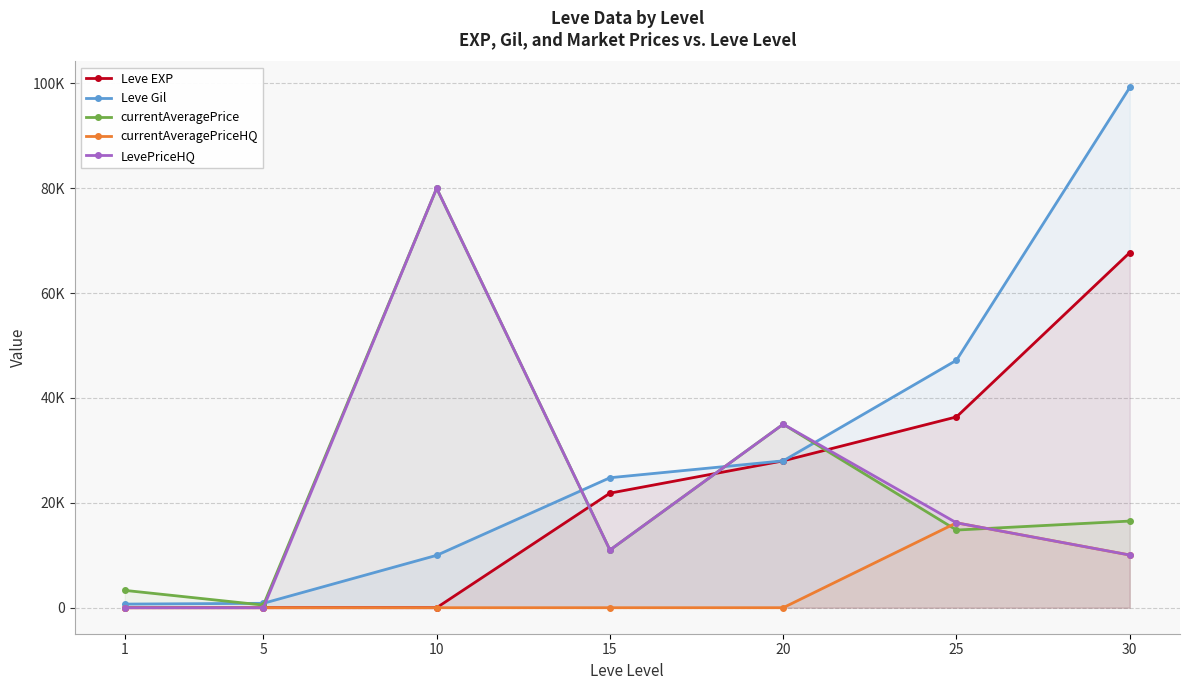

What is the value of the currentAveragePriceHQ point at the 7th from the left?

10049